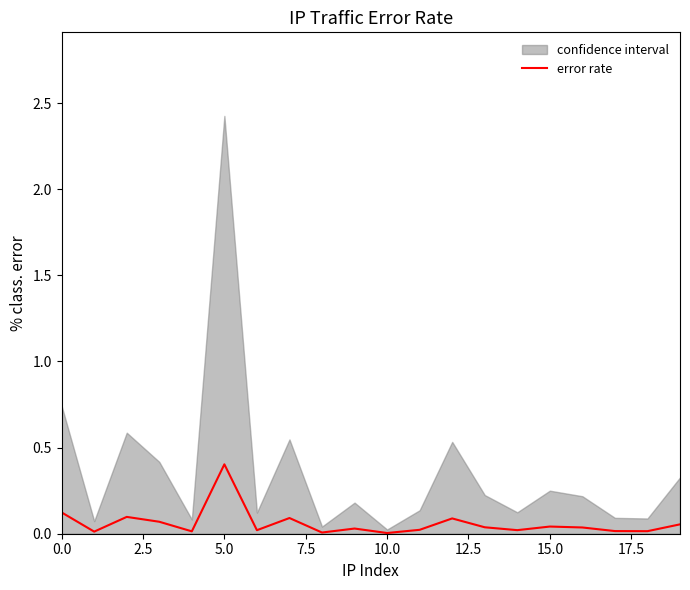

What is the maximum value for error rate?

0.4